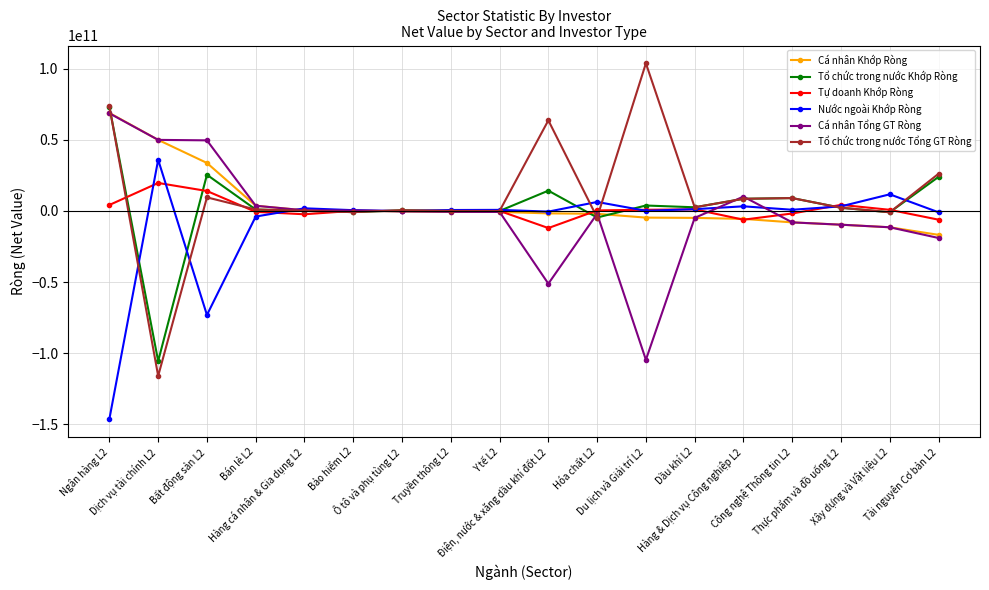

Which series has the widest spread of values?

Tổ chức trong nước Tổng GT Ròng